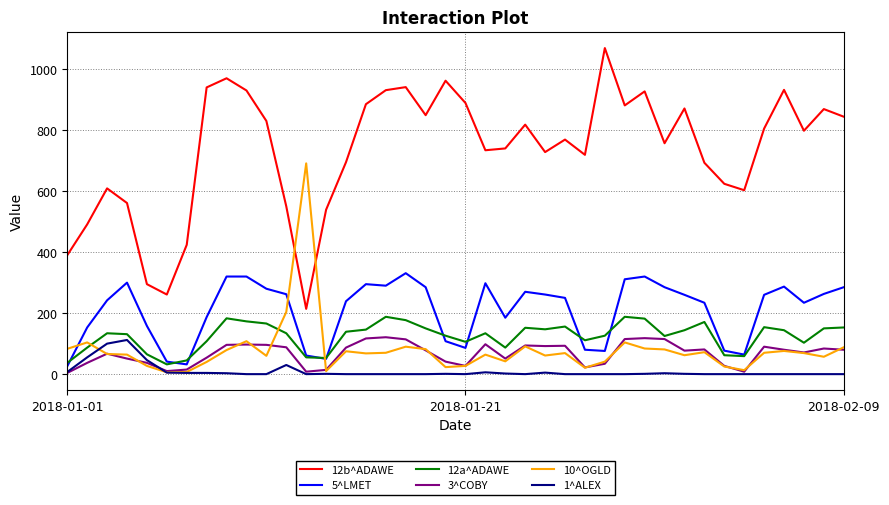

True or false: 5^LMET and 1^ALEX cross at least once.

False